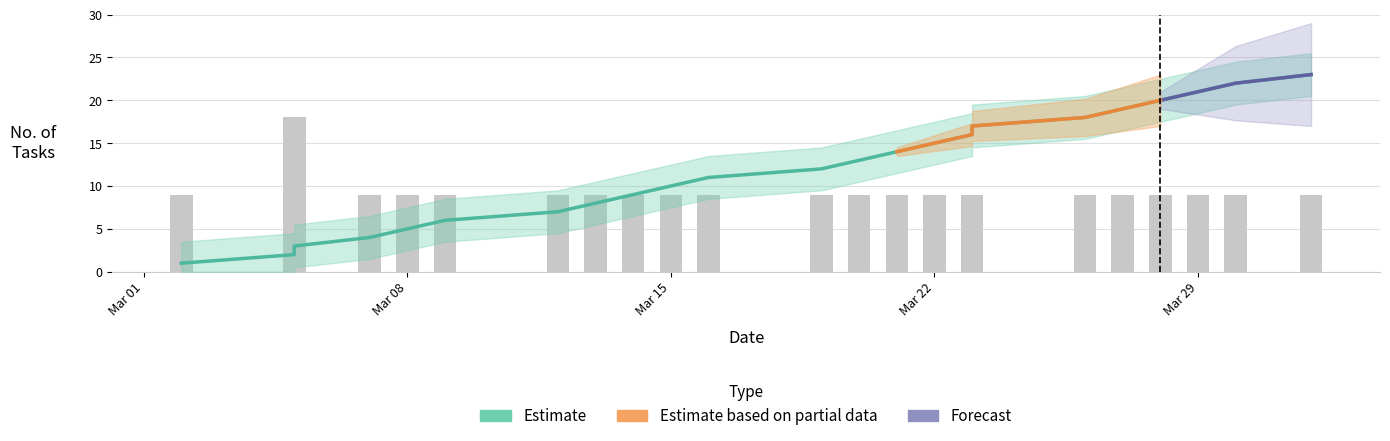

List the labels in order of value, largest first.

2021-04-01, 2021-03-30, 2021-03-29, 2021-03-28, 2021-03-27, 2021-03-26, 2021-03-23, 2021-03-23, 2021-03-22, 2021-03-21, 2021-03-20, 2021-03-19, 2021-03-16, 2021-03-15, 2021-03-14, 2021-03-13, 2021-03-12, 2021-03-09, 2021-03-08, 2021-03-07, 2021-03-05, 2021-03-05, 2021-03-02